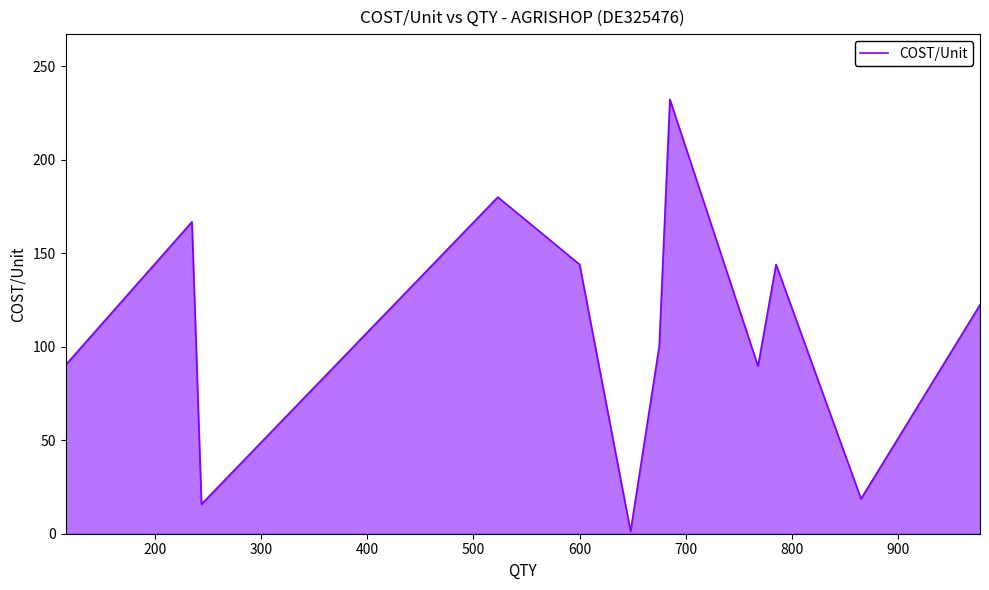

What is the sum of all values?

1305.4